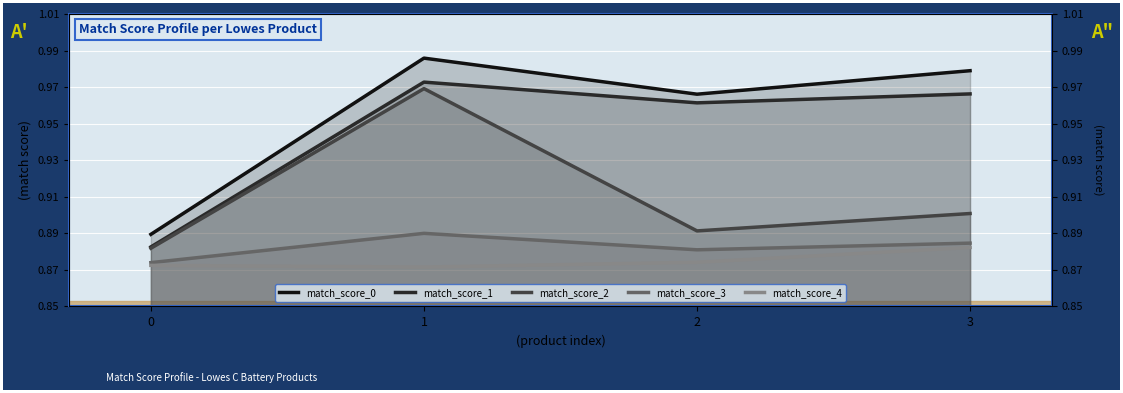

What is the value of the match_score_4 point at the 1st from the left?

0.9